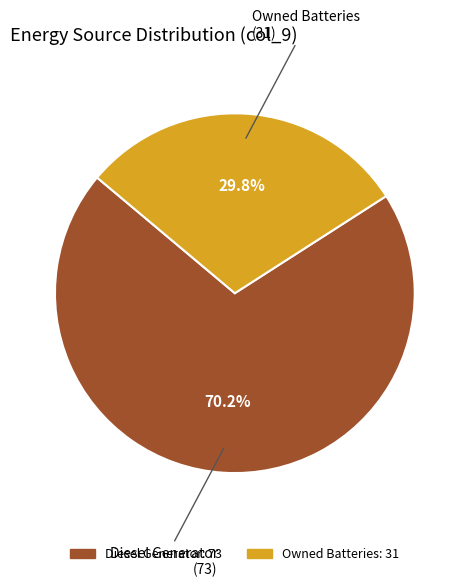

Is there any slice that represents more than half of the pie?

Yes